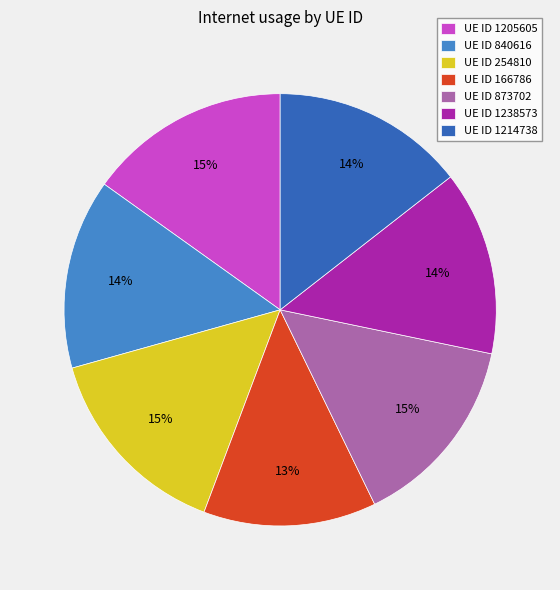

Which category has the smallest portion of the pie?

UE ID 166786